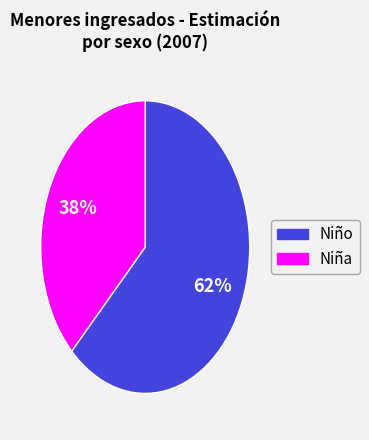

To the nearest percent, what is the average slice percentage?

50%